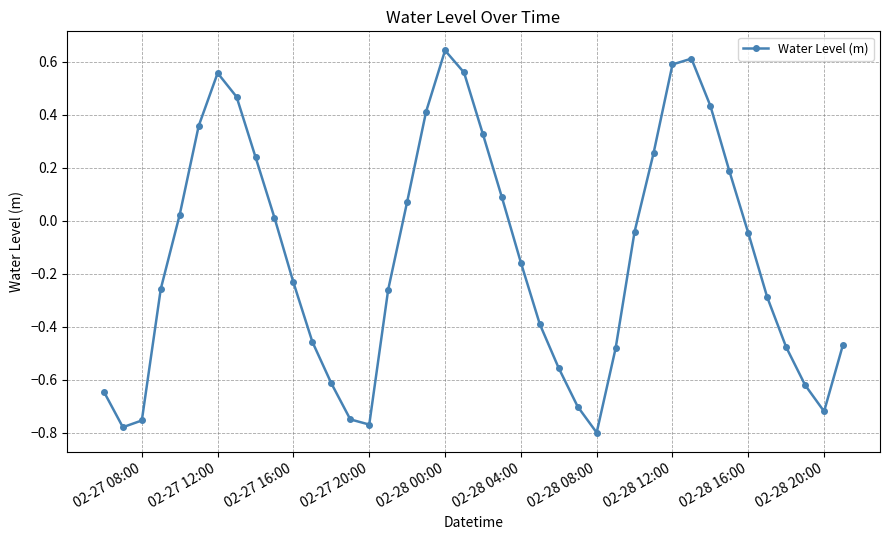

How many points are higher than both their immediate neighbors (excluding endpoints)?

3